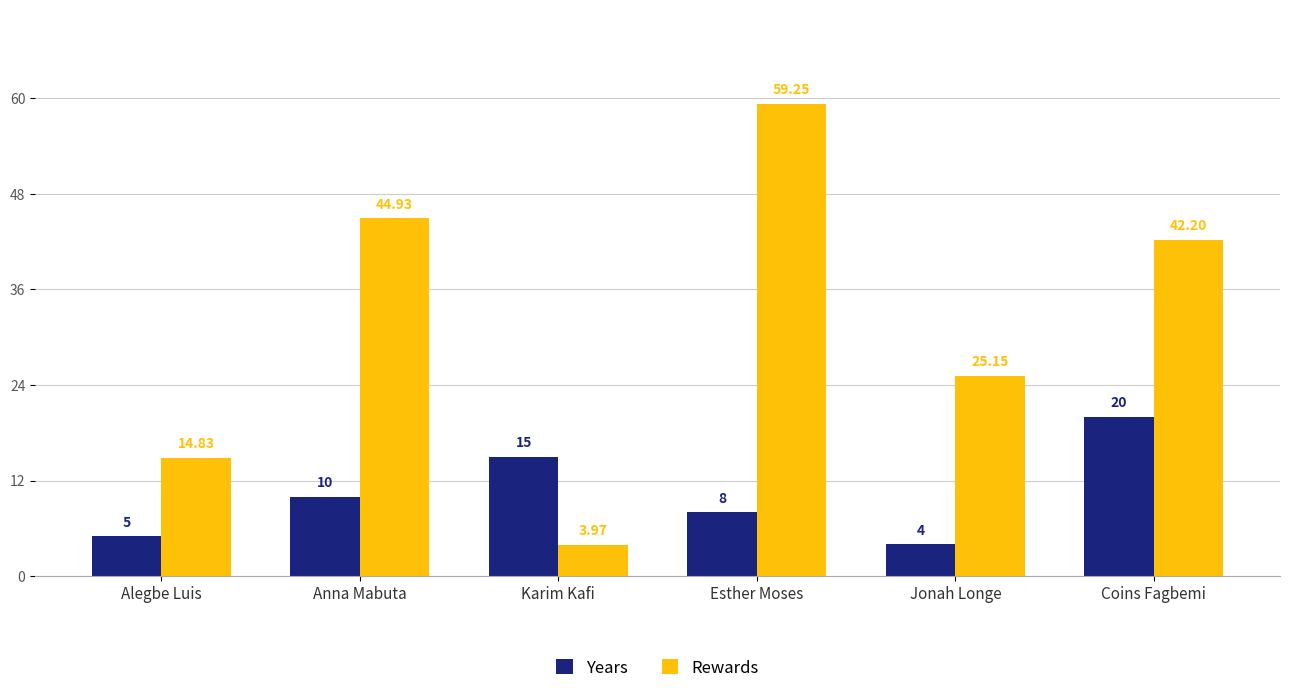

What is the spread (max minus min) of values at Alegbe Luis?

9.8